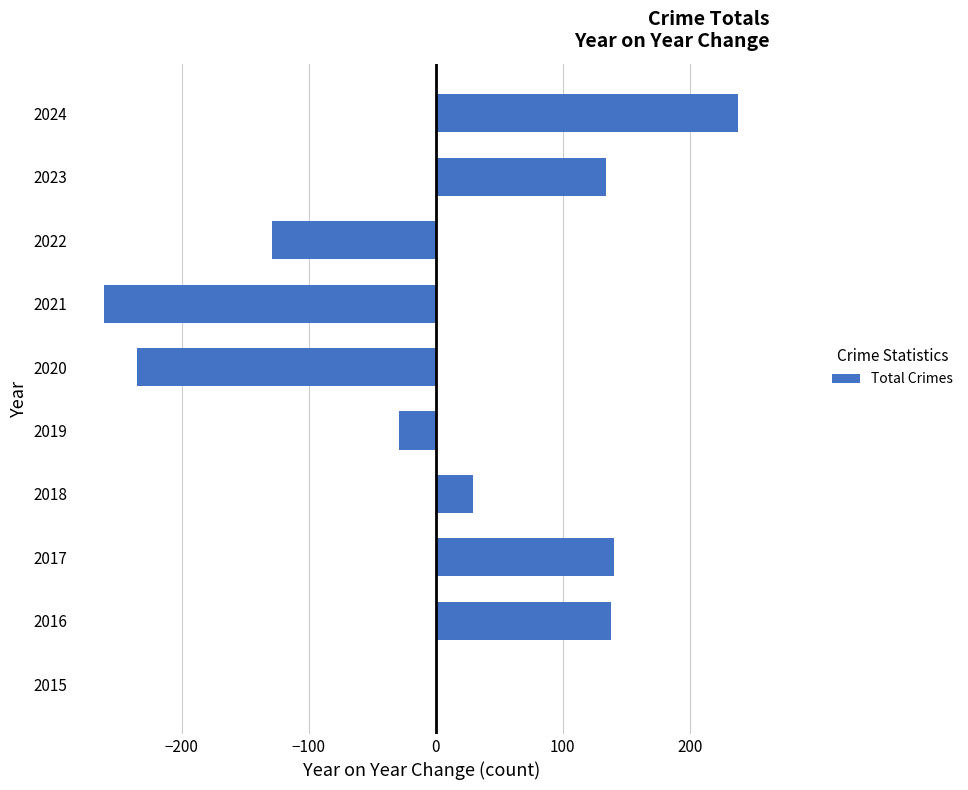

What is the sum of all values?

25